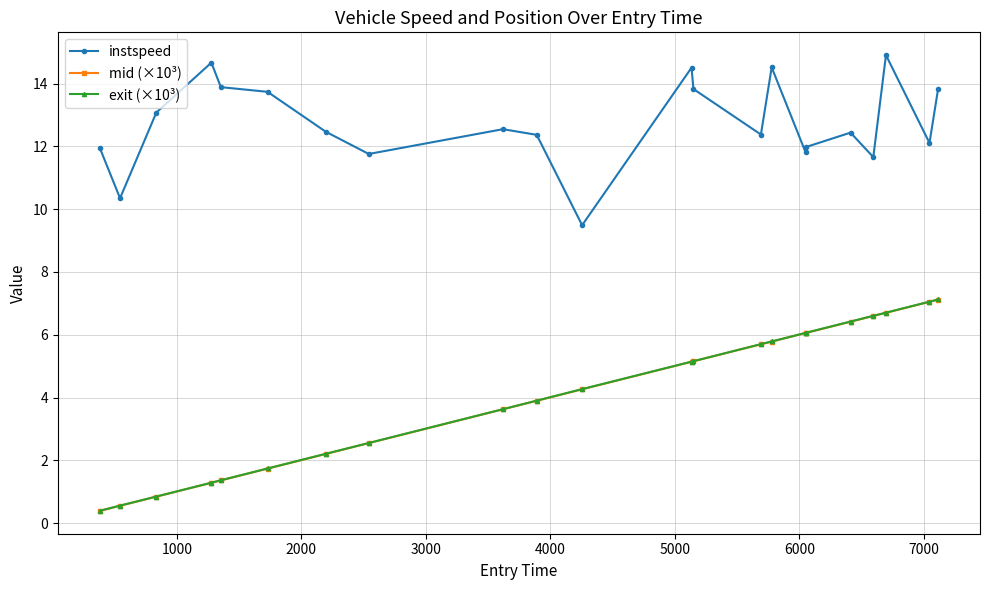

What is the value of the exit (×10³) point at the 21st from the left?

7.1